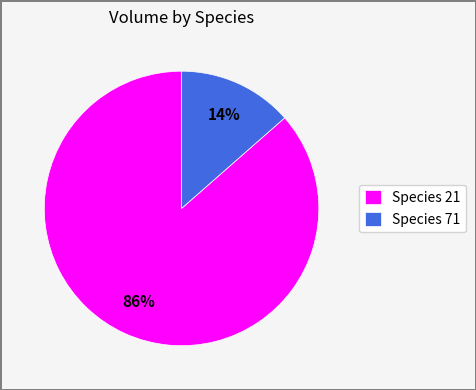

Is it true that Species 21 is 86% of the pie?

True